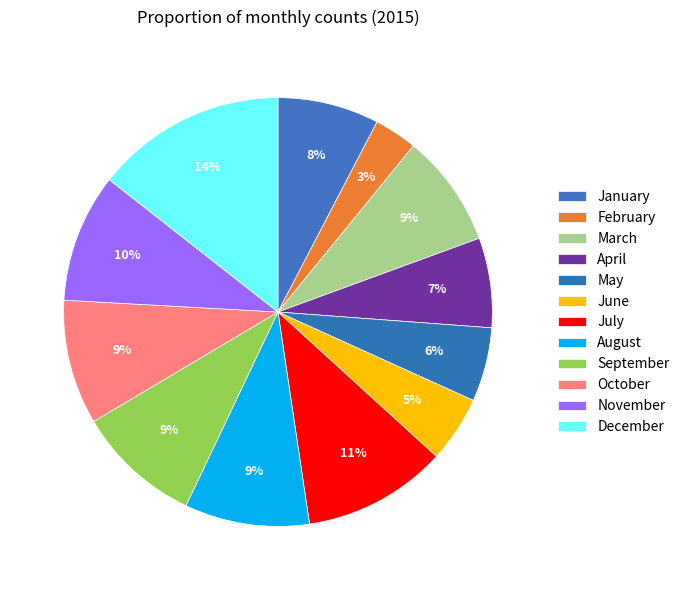

Is it true that December is 8% of the pie?

False